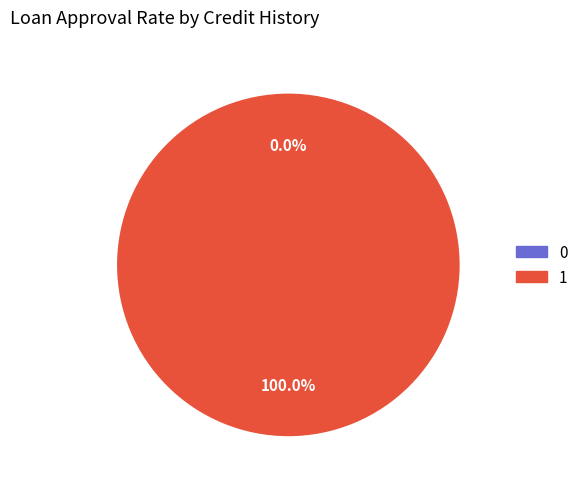

What percentage do 1 and 0 together represent?

100.0%